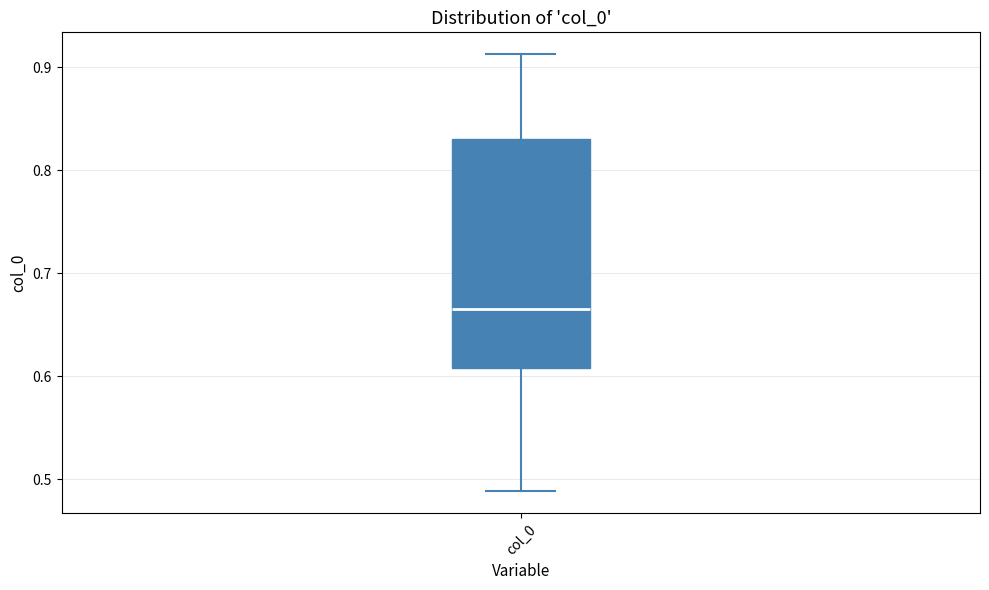

Transcribe this box plot: give where the median line is, the range the box spans, and where the two whiskers end, as read against the y-axis. The values are not printed on the chart, so give them approximately, as read against the axis.

median 0.67, box 0.61 to 0.83, whiskers 0.49 to 0.91